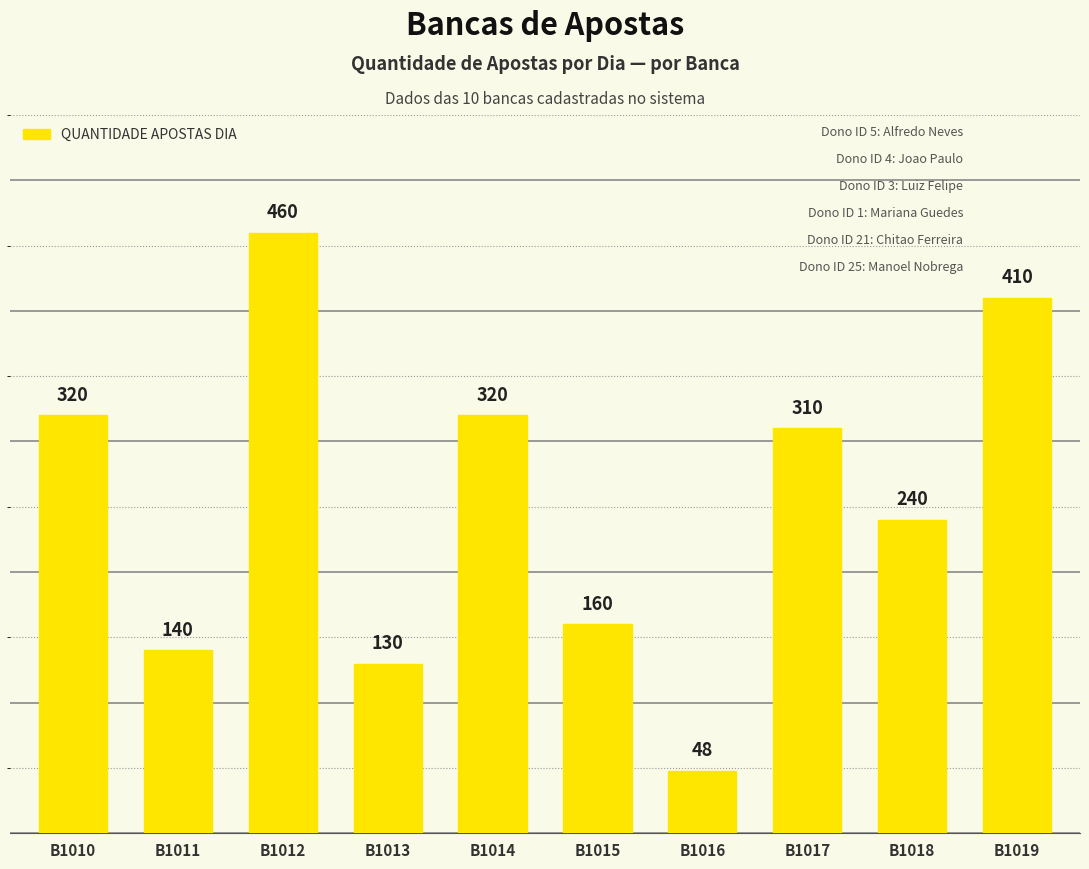

The chart shows a value of 357 at B1018. True or false?

False